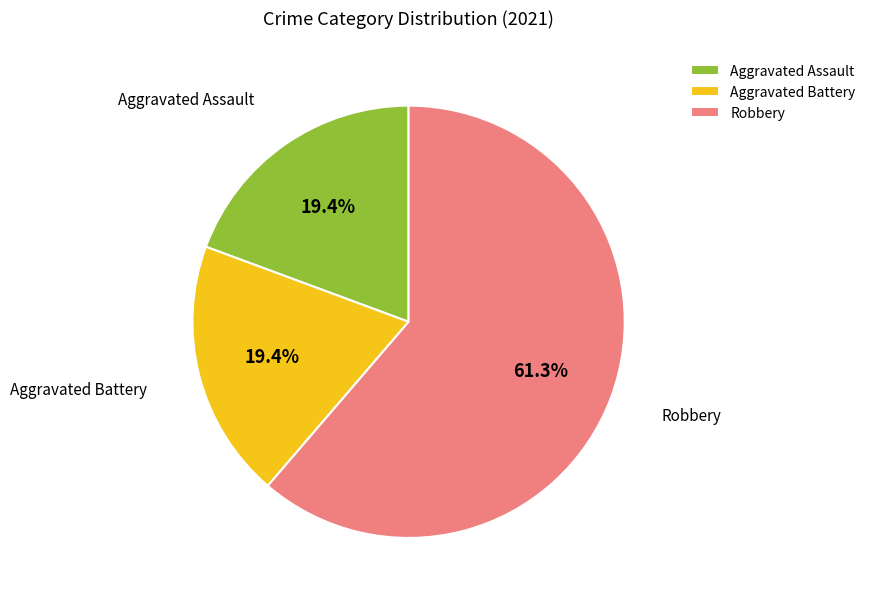

Between Aggravated Assault and Robbery, which is larger?

Robbery